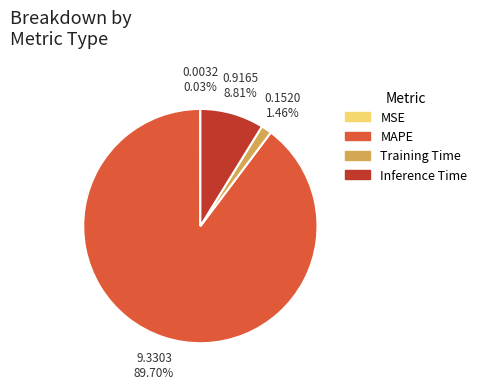

Between Inference Time and Training Time, which is larger?

Inference Time